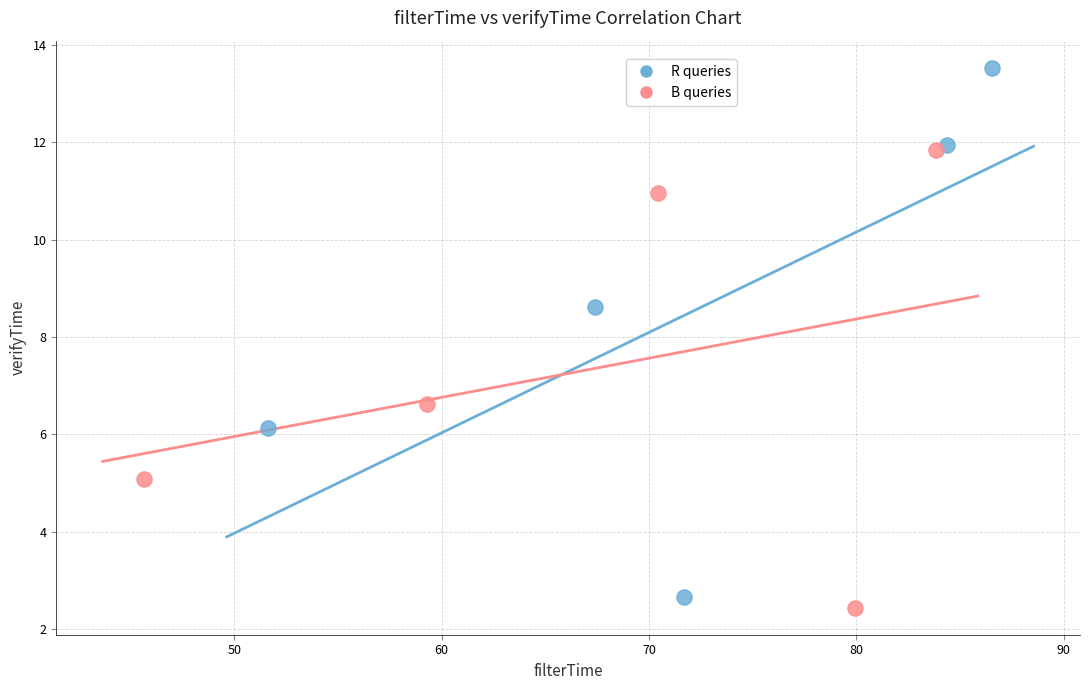

Which series has the widest spread of Y values?

R queries